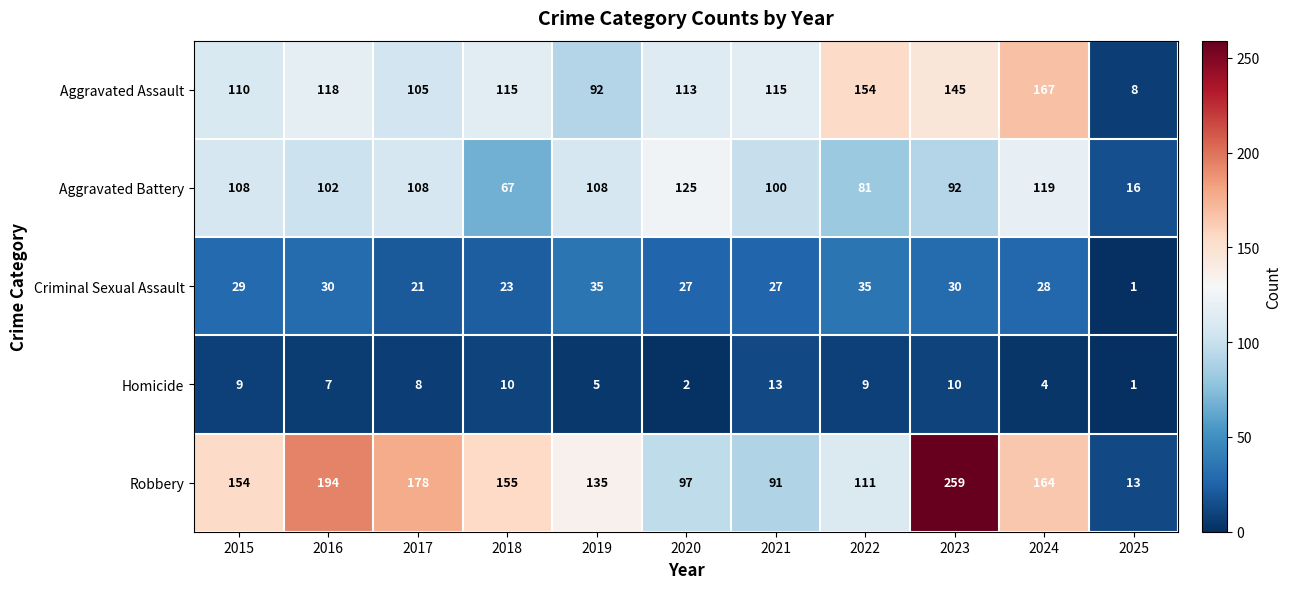

Rank the series at 2016 from highest to lowest value.

Robbery, Aggravated Assault, Aggravated Battery, Criminal Sexual Assault, Homicide